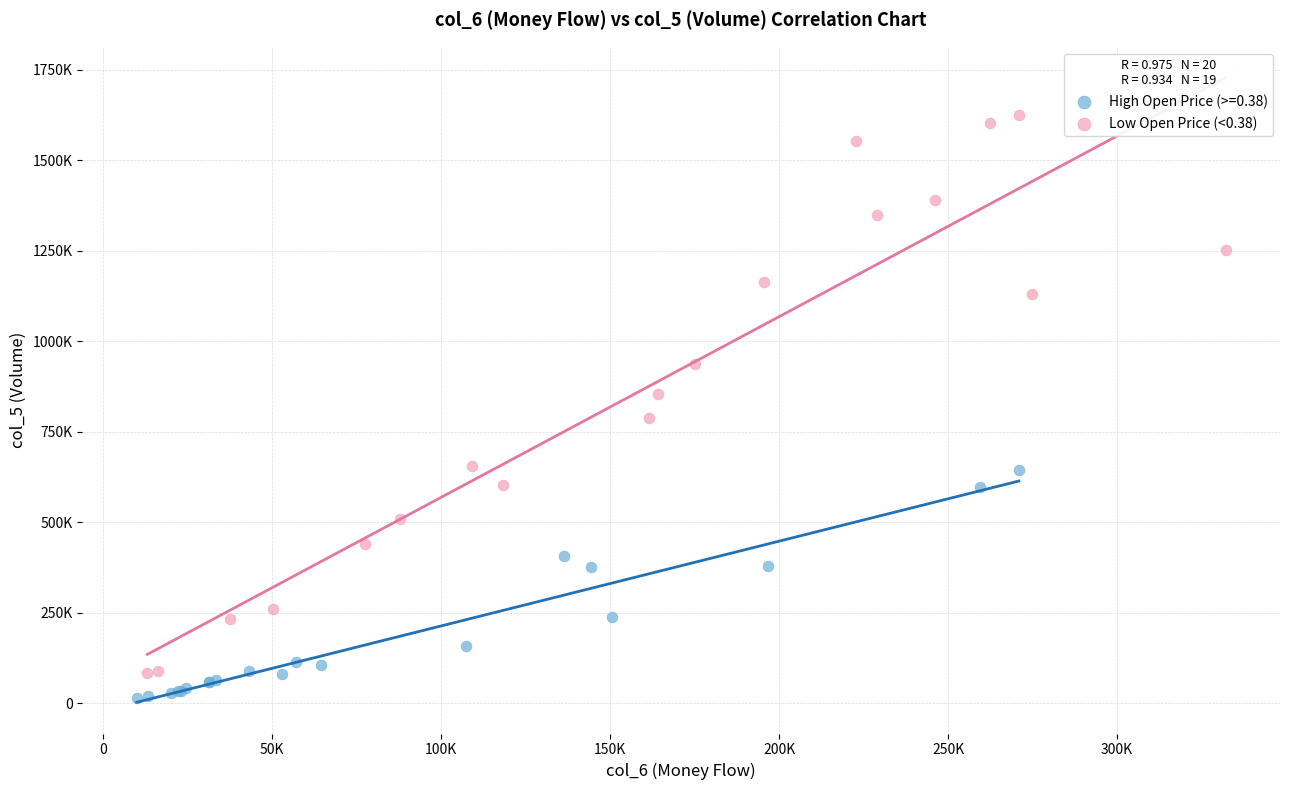

What are all the series names shown in the legend?

High Open Price (>=0.38), Low Open Price (<0.38)